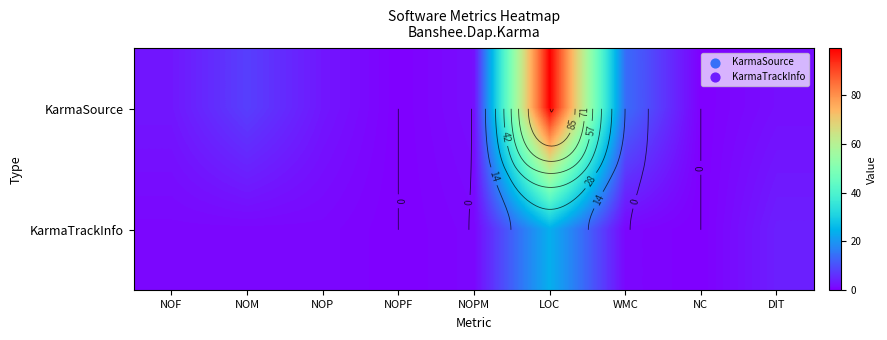

Is it true that KarmaSource equals 0 at NC?

True